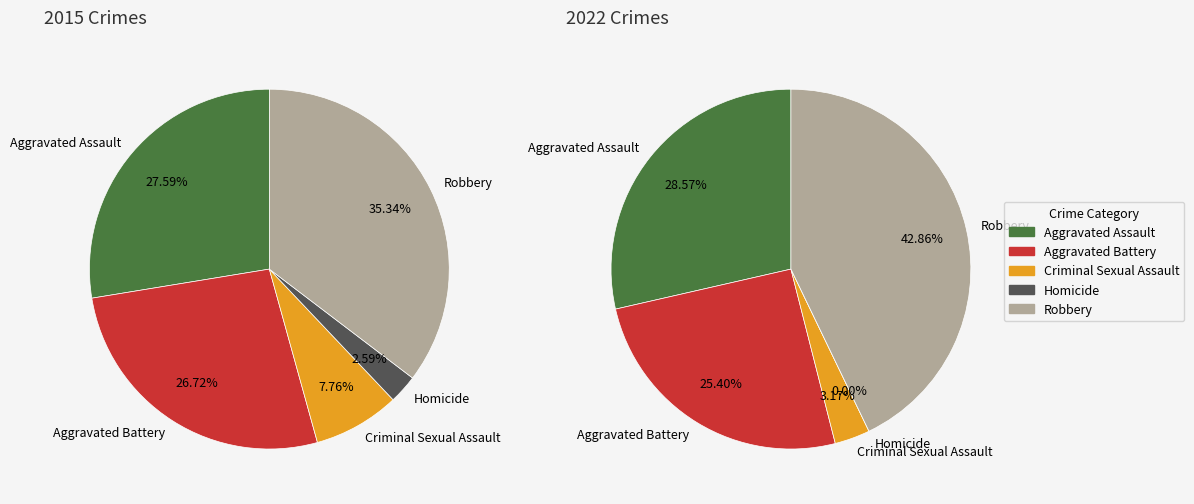

The Aggravated Assault slice represents 29% of the pie. True or false?

True